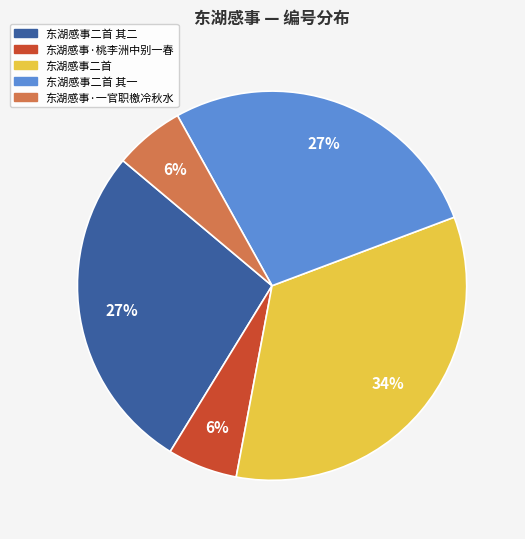

Count the number of slices in the pie.

5